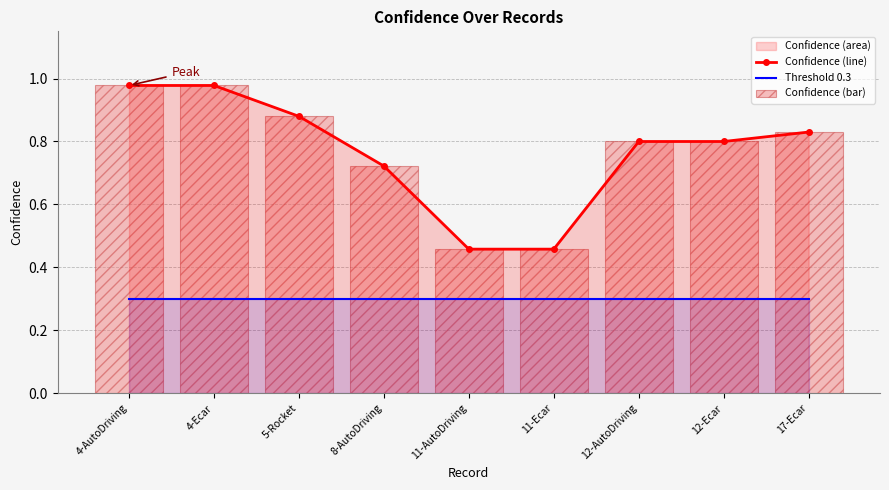

What position from the left is 11-Ecar?

6